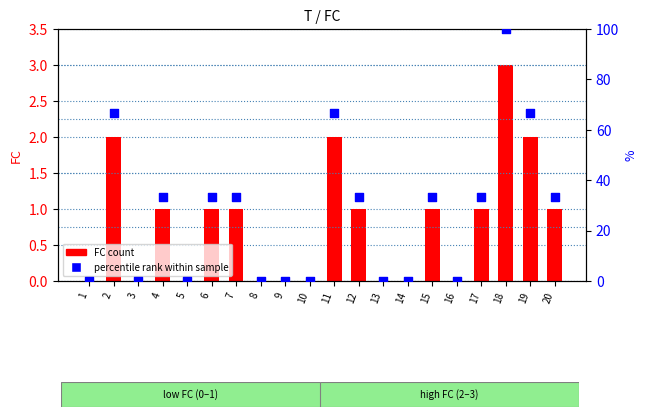

Which series has the widest spread of Y values?

percentile rank within sample